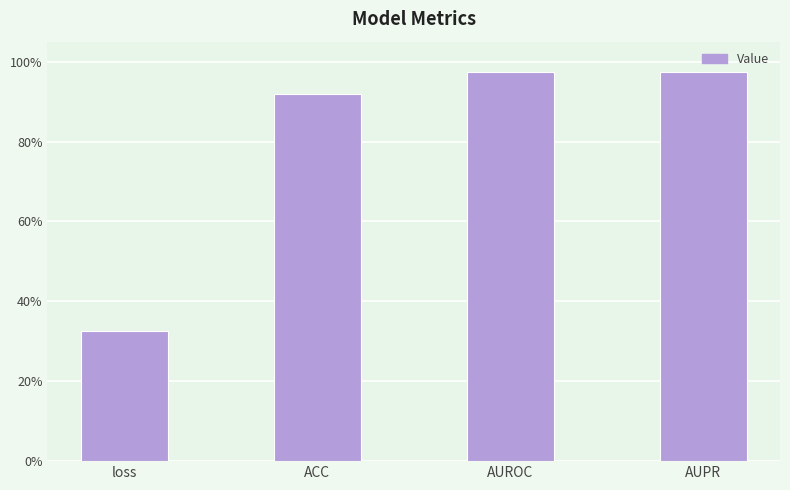

What is the difference between the second highest and minimum values?

0.6